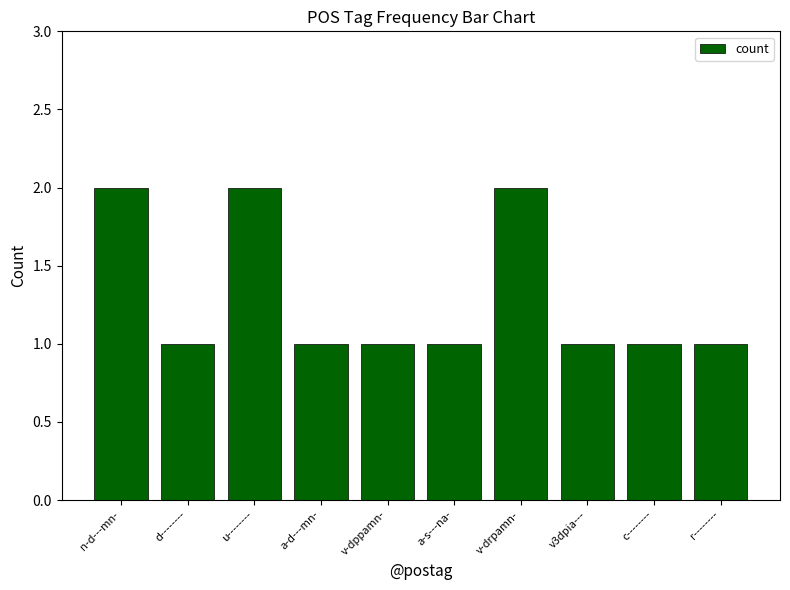

How many bars are there in total?

10